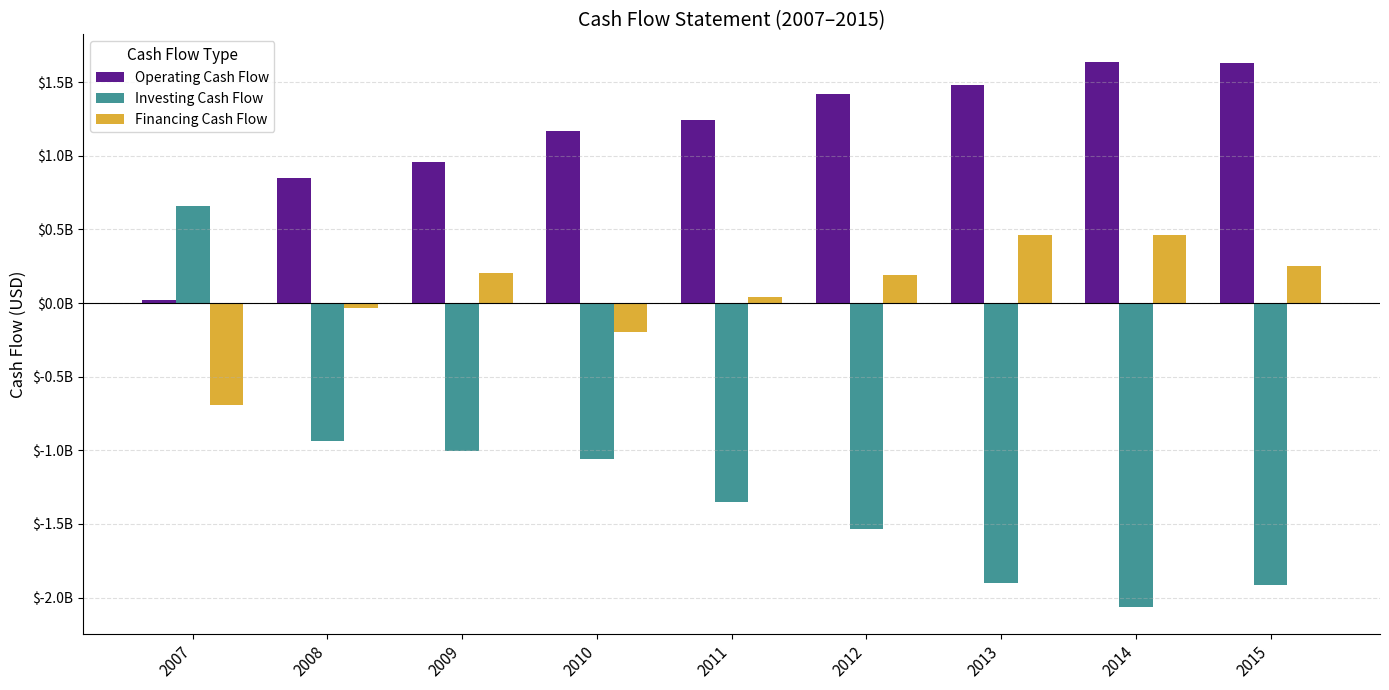

Does the chart contain any negative values?

Yes